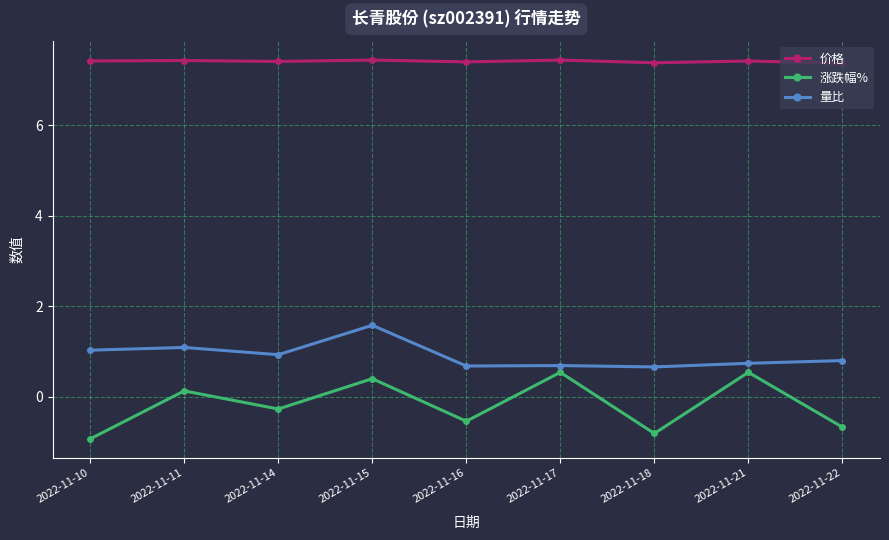

True or false: 涨跌幅% has more than 2 points higher than both neighbors.

True